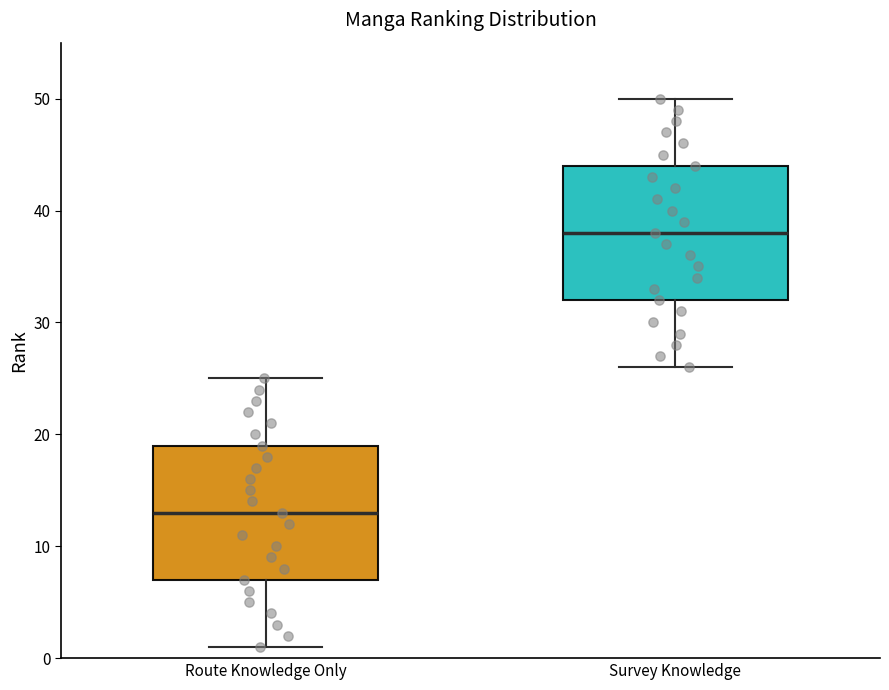

Which box has the highest median line?

Survey Knowledge